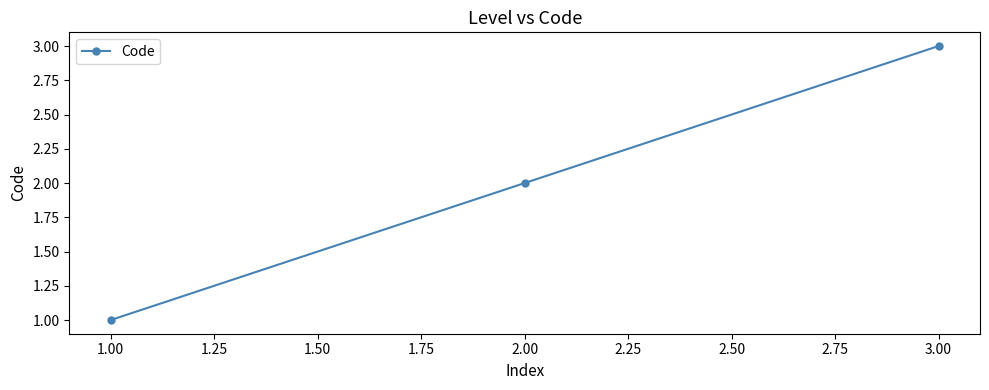

True or false: the data shows 3 at 3.00.

True